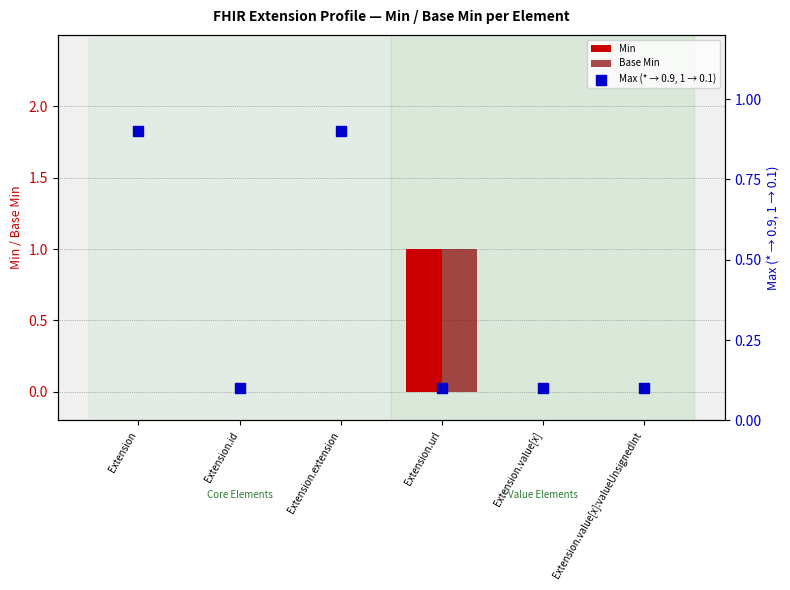

Which series contains the highest Y value?

Min